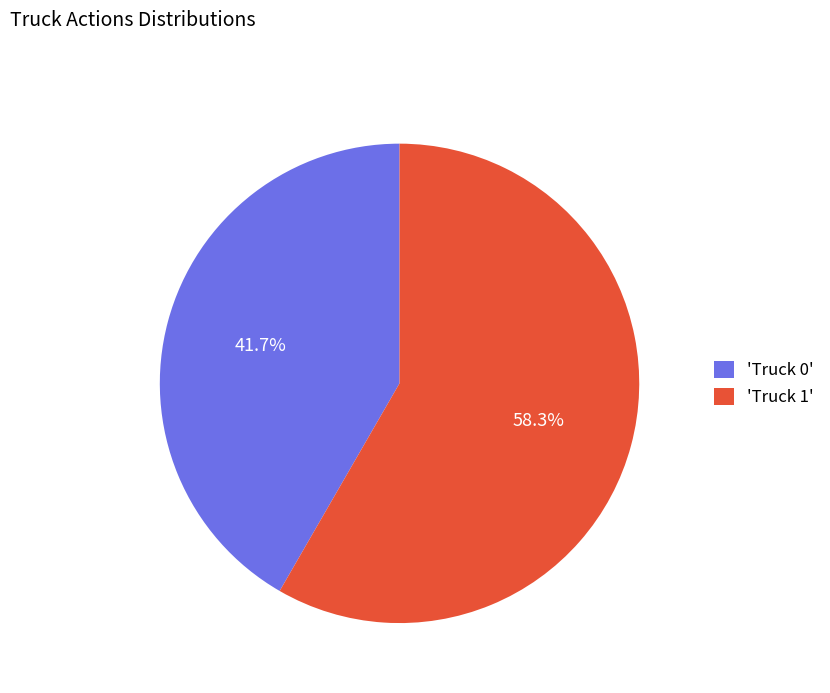

What is the ratio of the value at 'Truck 0' to the value at 'Truck 1'?

0.7